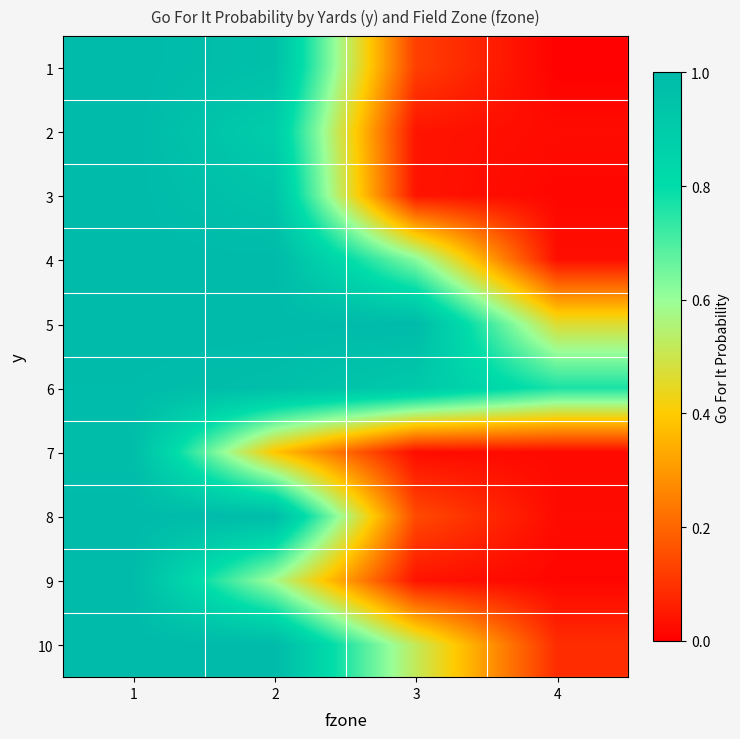

Reading left to right, list all the values displayed in this chart.

1: 1=1.0	2=1.0	3=0.1	4=0.0
2: 1=1.0	2=0.9	3=0.0	4=0.0
3: 1=1.0	2=0.9	3=0.0	4=0.0
4: 1=1.0	2=1.0	3=0.6	4=0.0
5: 1=1.0	2=1.0	3=1.0	4=0.5
6: 1=1.0	2=1.0	3=0.9	4=0.8
7: 1=1.0	2=0.4	3=0.0	4=0.0
8: 1=1.0	2=1.0	3=0.1	4=0.0
9: 1=1.0	2=0.6	3=0.0	4=0.0
10: 1=1.0	2=1.0	3=0.5	4=0.1